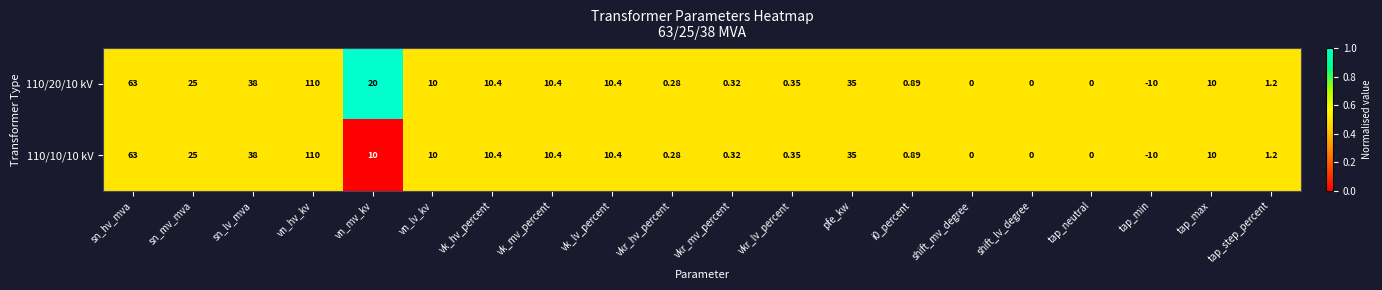

Where is 110/20/10 kV nearest to the value 50?

sn_lv_mva